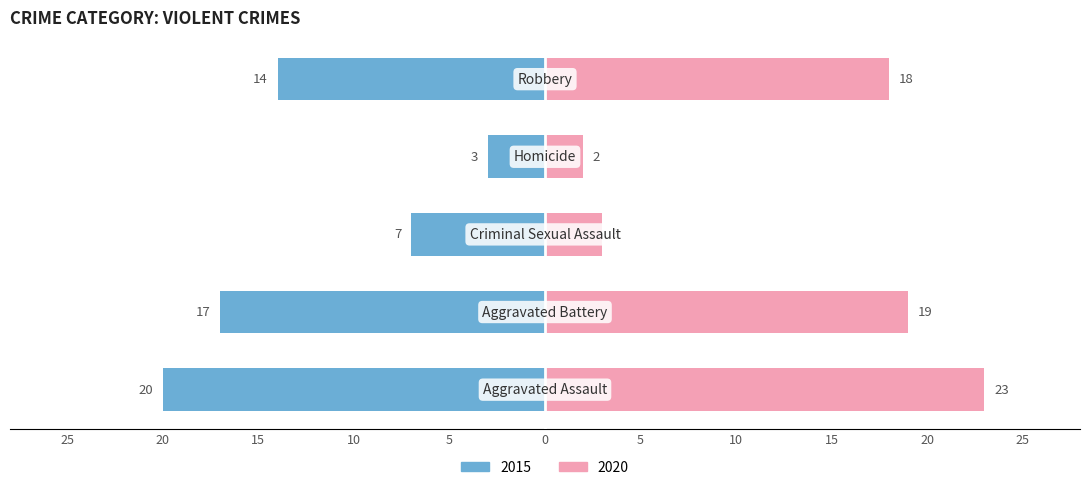

How many bars are there in each group?

2